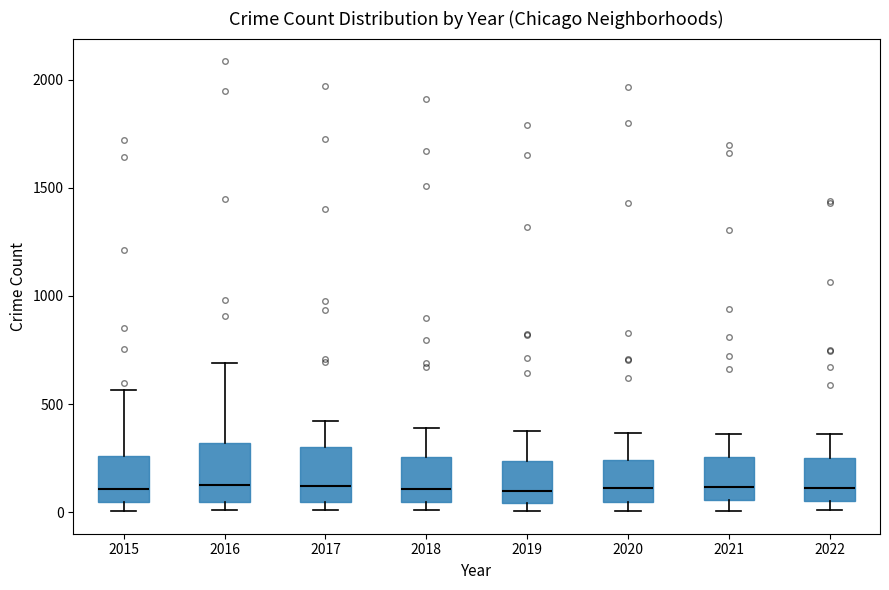

Where is the upper edge of the box at x = 2016 on the y-axis? The values are not printed on the chart, so give them approximately, as read against the axis.

300